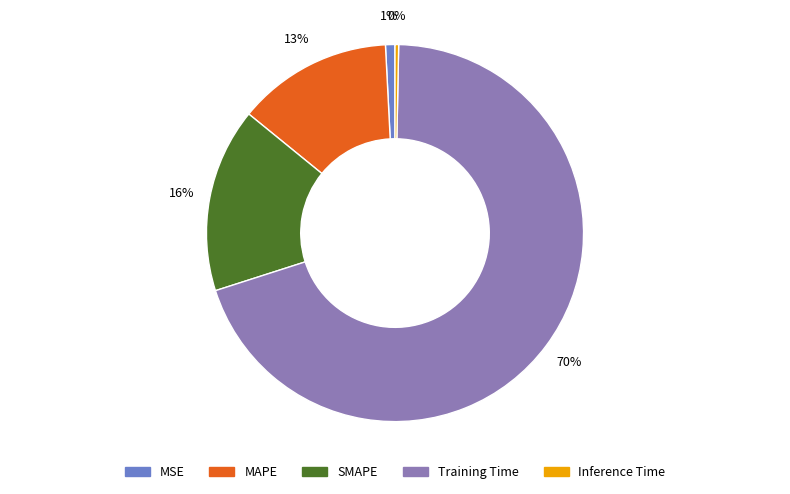

Is there a majority slice in this chart?

Yes